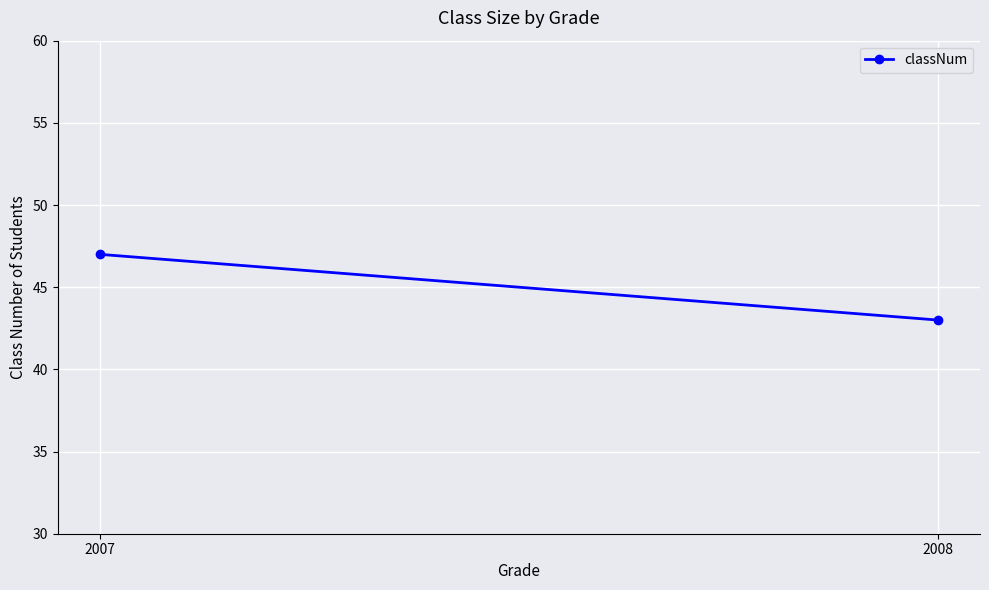

Rank the categories by value from lowest to highest.

2008, 2007